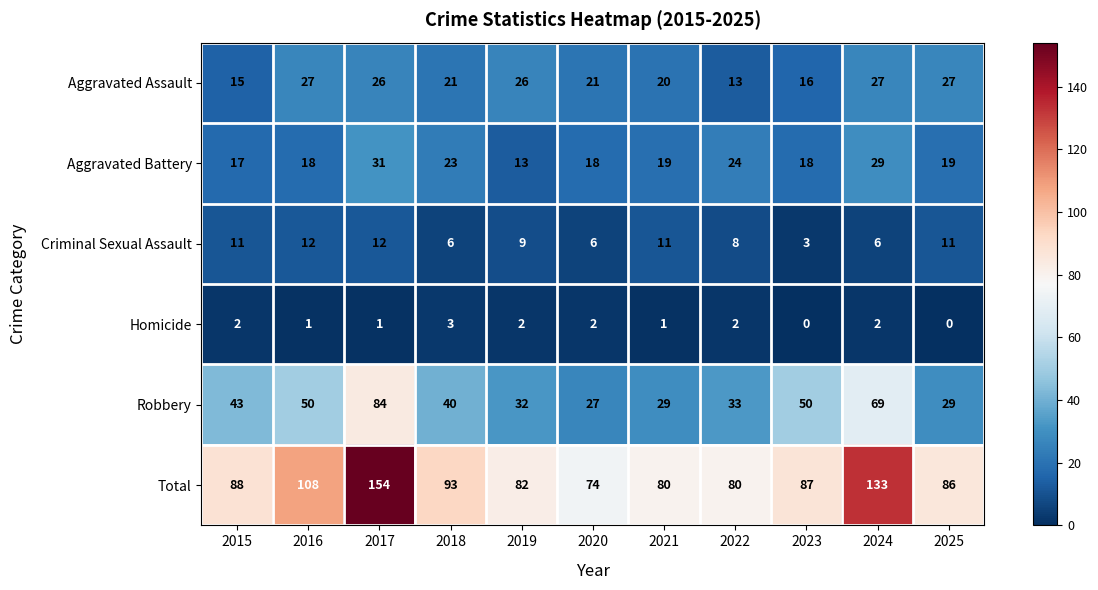

Rank the series at 2020 from highest to lowest value.

Total, Robbery, Aggravated Assault, Aggravated Battery, Criminal Sexual Assault, Homicide